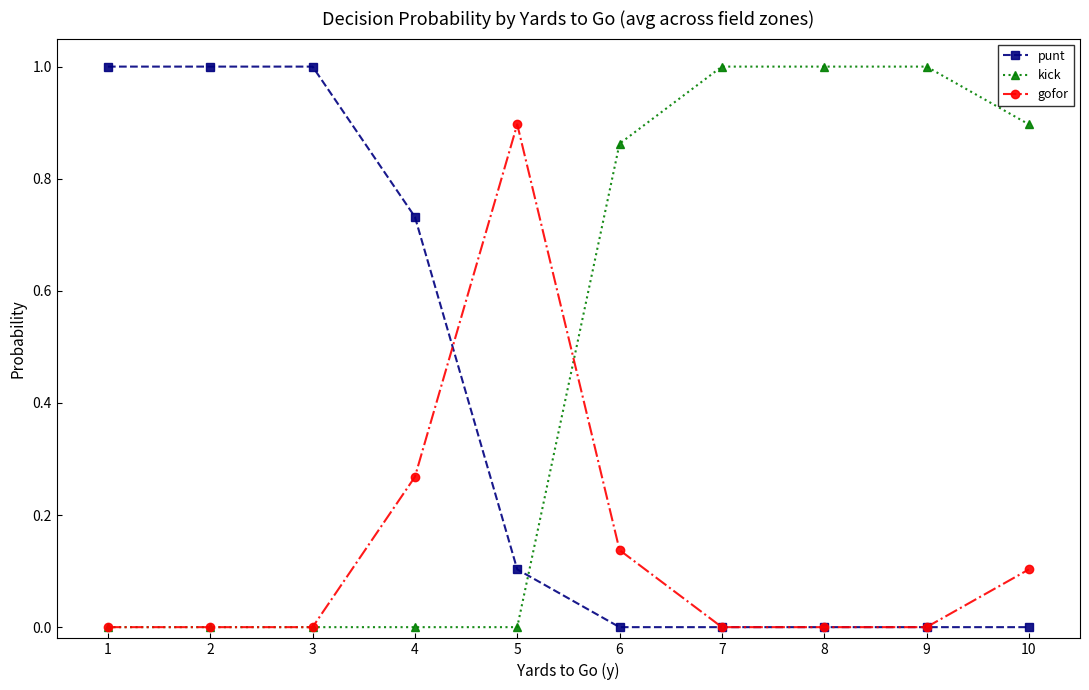

Rank the series by their average value, from lowest to highest.

gofor, punt, kick